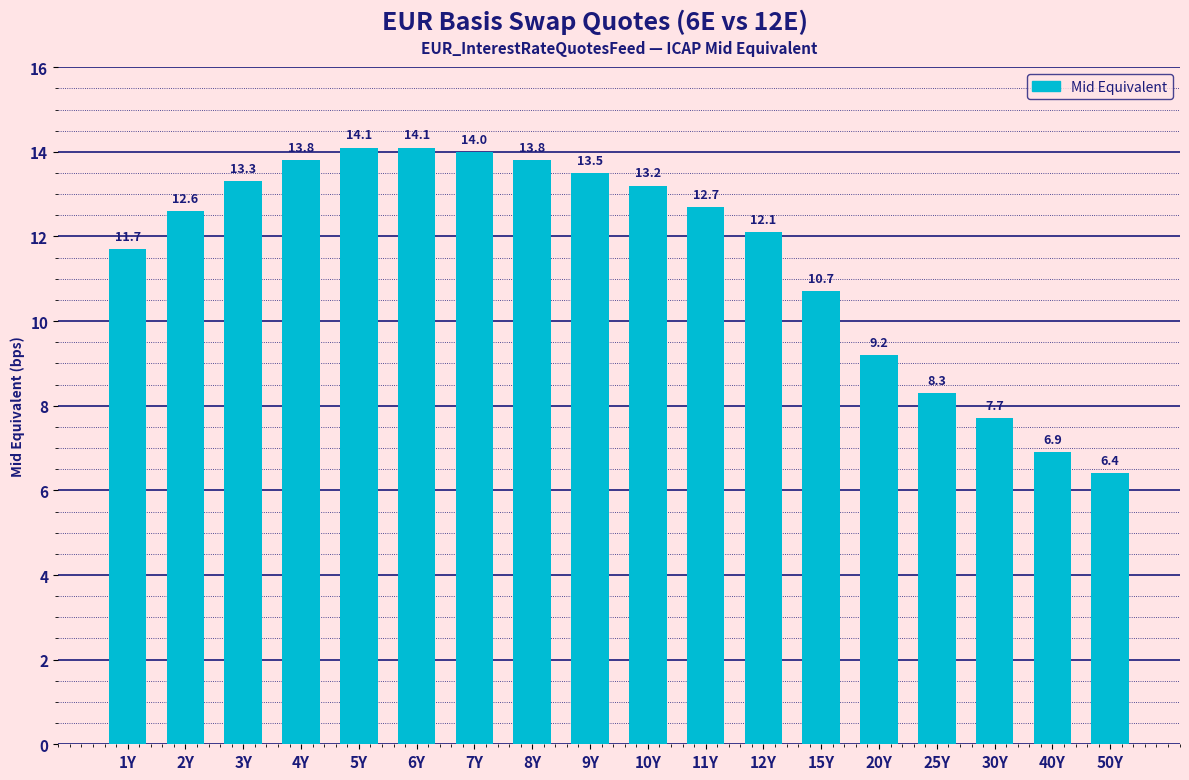

The chart shows a value of 15.5 at 15Y. True or false?

False